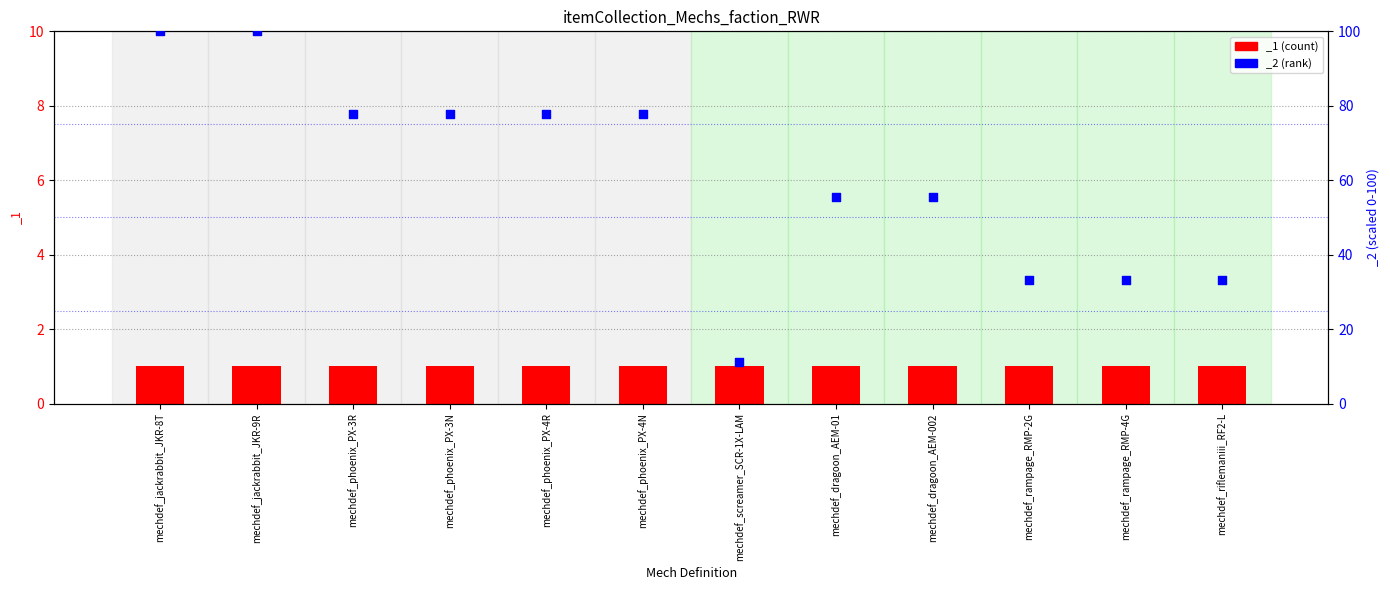

Which has a higher value, mechdef_jackrabbit_JKR-9R or mechdef_screamer_SCR-1X-LAM?

mechdef_jackrabbit_JKR-9R